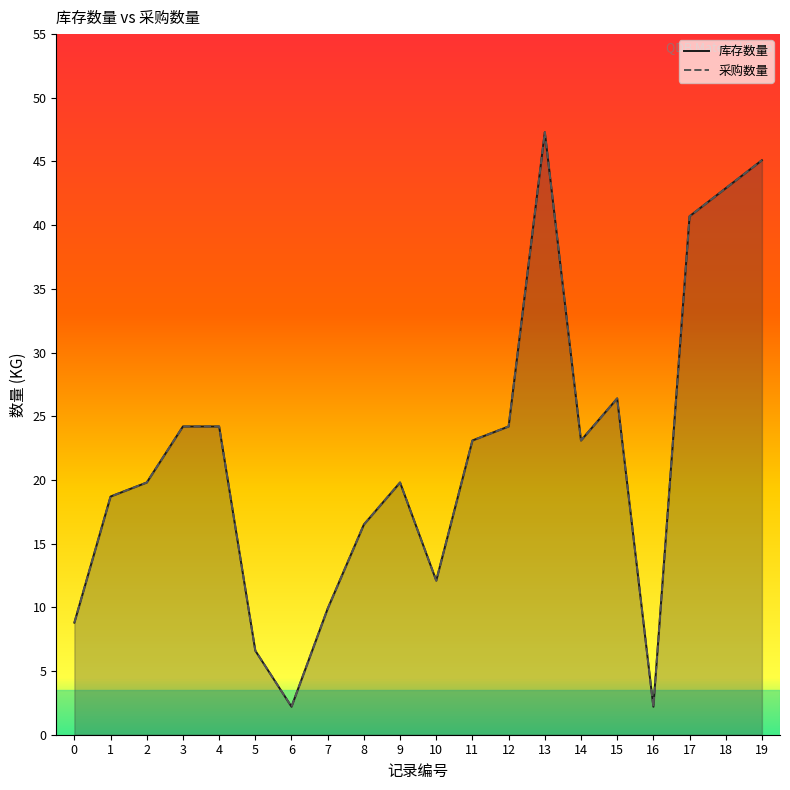

Which category has the lowest value in the 库存数量 series?

6